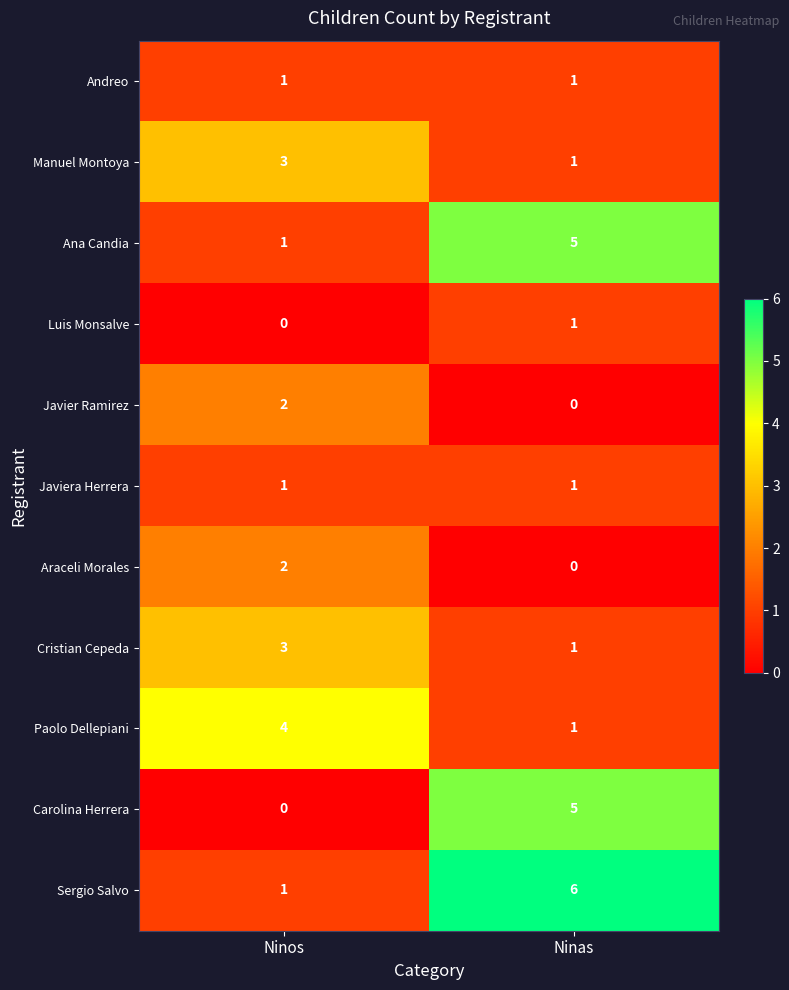

List the labels in order of Javier Ramirez value, largest first.

Ninos, Ninas